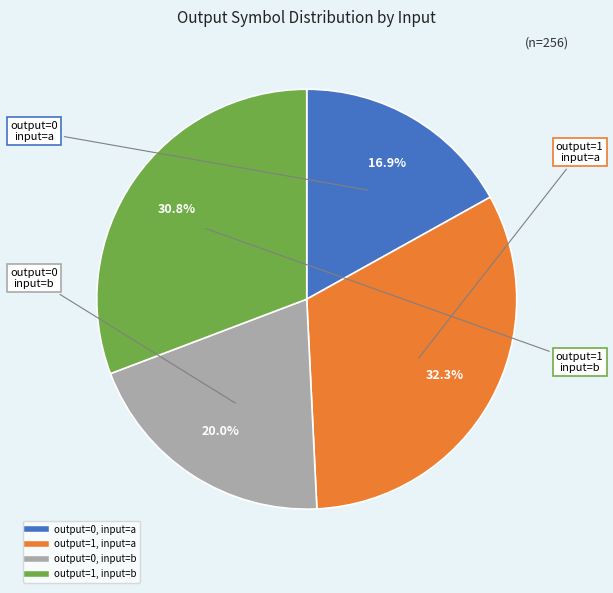

Which slice is the largest?

output=1, input=a